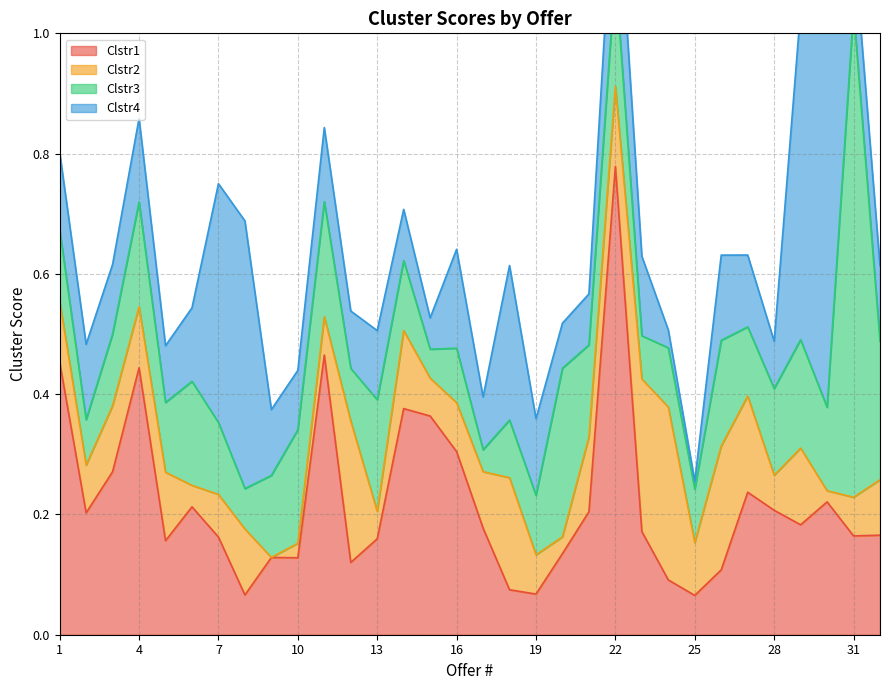

What is the value of the Clstr4 point at the 17th from the left?

0.1